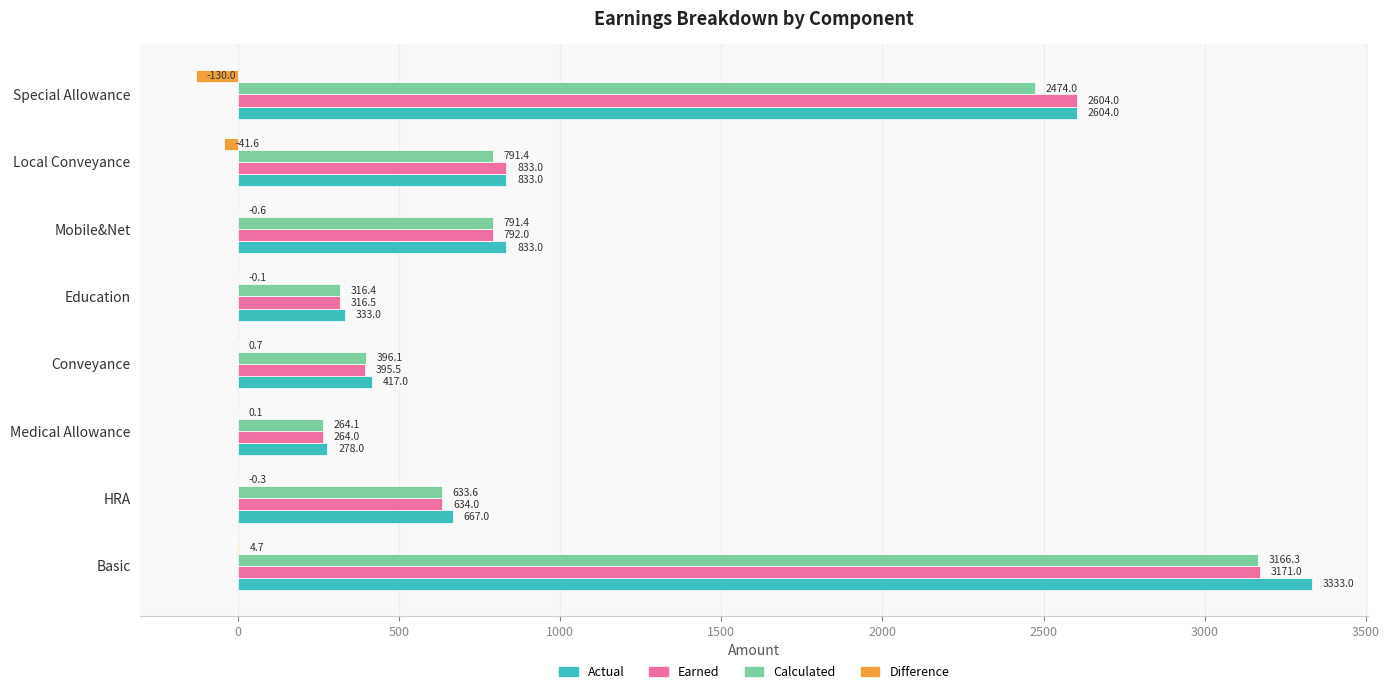

Count the number of categories in the chart.

8